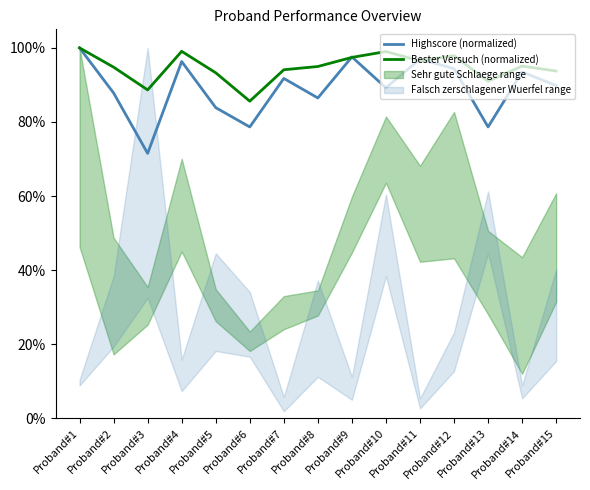

Where is Bester Versuch (normalized) nearest to the value 92?

Proband#13